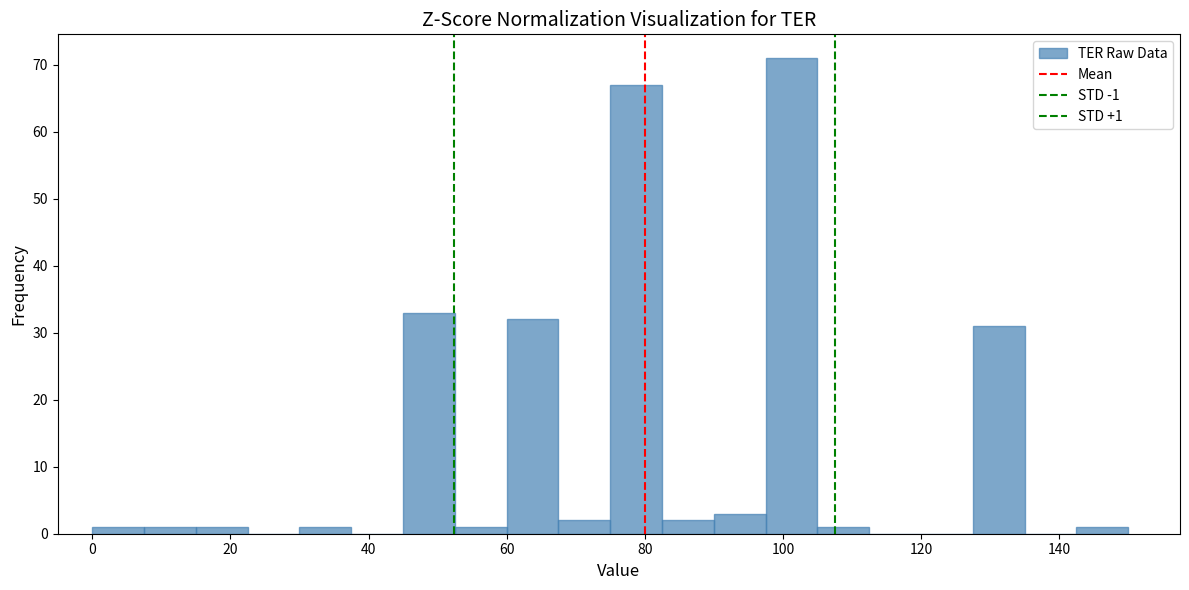

Around what value on the x-axis is the tallest bar? Give the approximate position of its centre, as read against the axis.

102